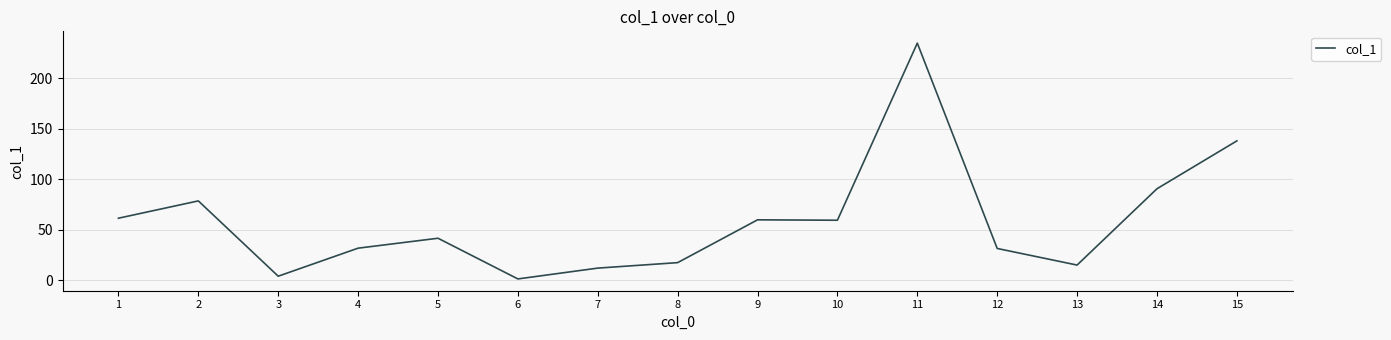

What is the minimum value shown in the chart?

1.5